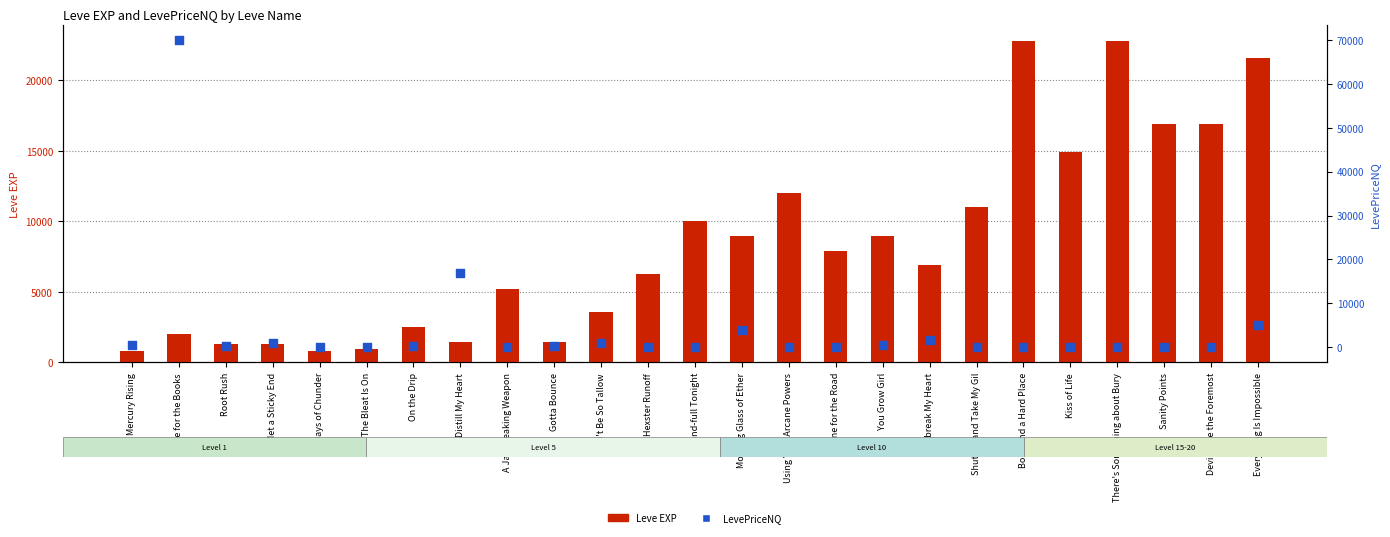

Which series contains the highest Y value?

LevePriceNQ